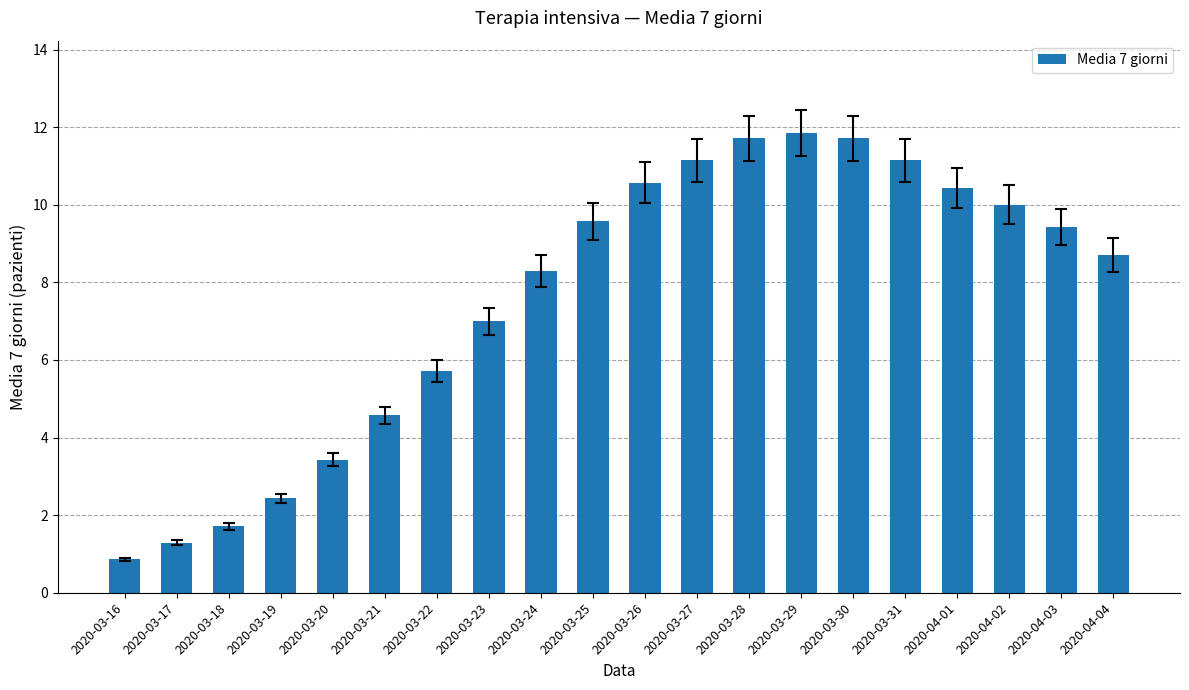

Does the chart contain stacked bars?

No